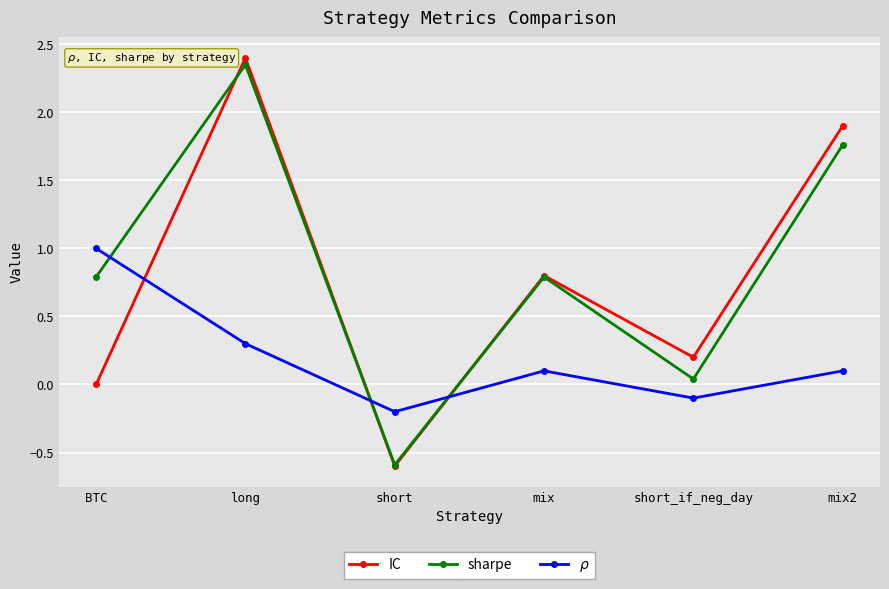

At which label does sharpe reach its peak?

long